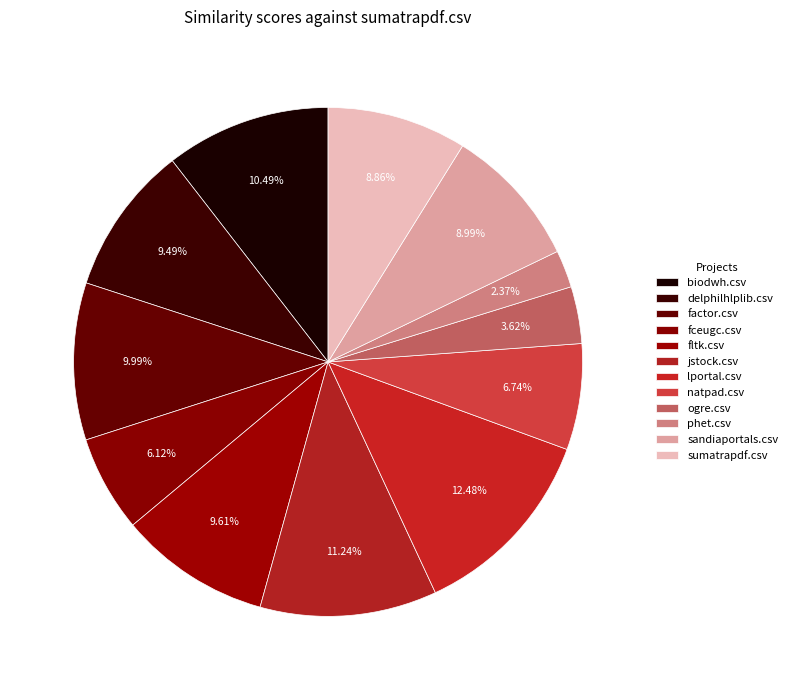

How many segments does this pie chart have?

12